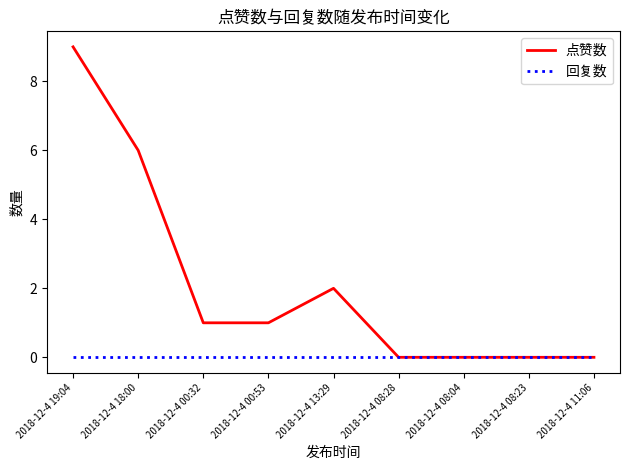

How many lines are shown in the chart?

2